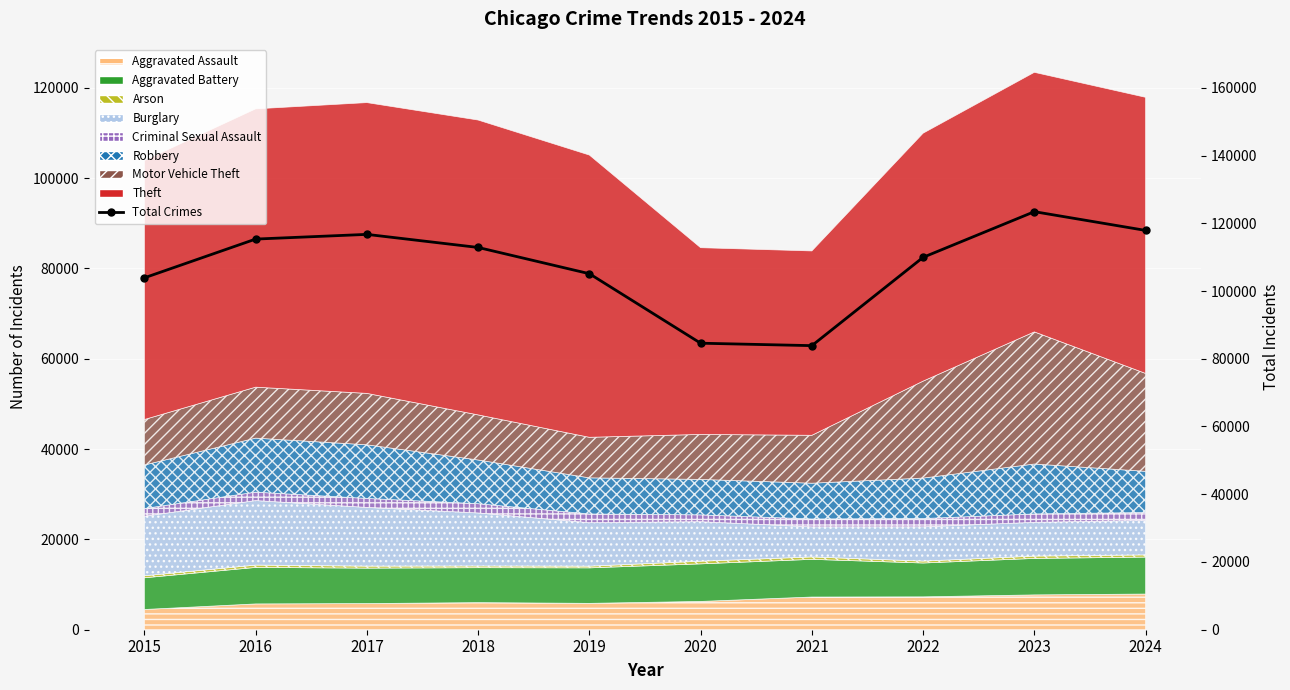

What is the difference between the values at 2018 and 2021?

28986